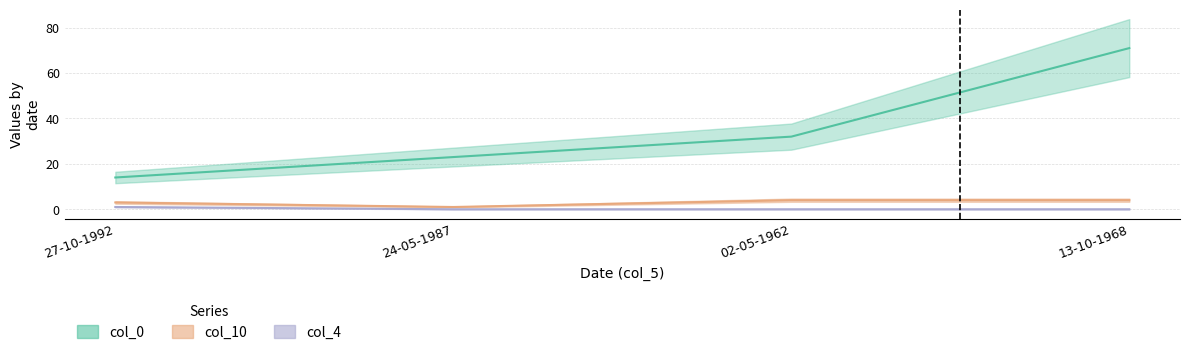

The col_4 series shows 0 at 24-05-1987. True or false?

True